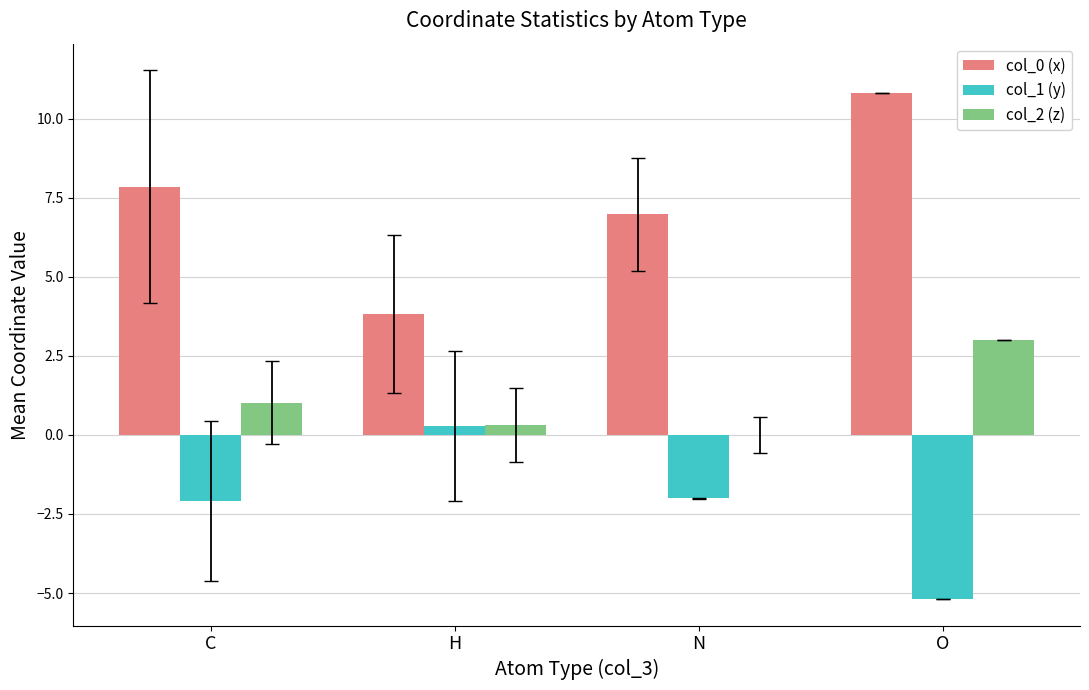

The col_1 (y) series shows -3.6 at N. True or false?

False